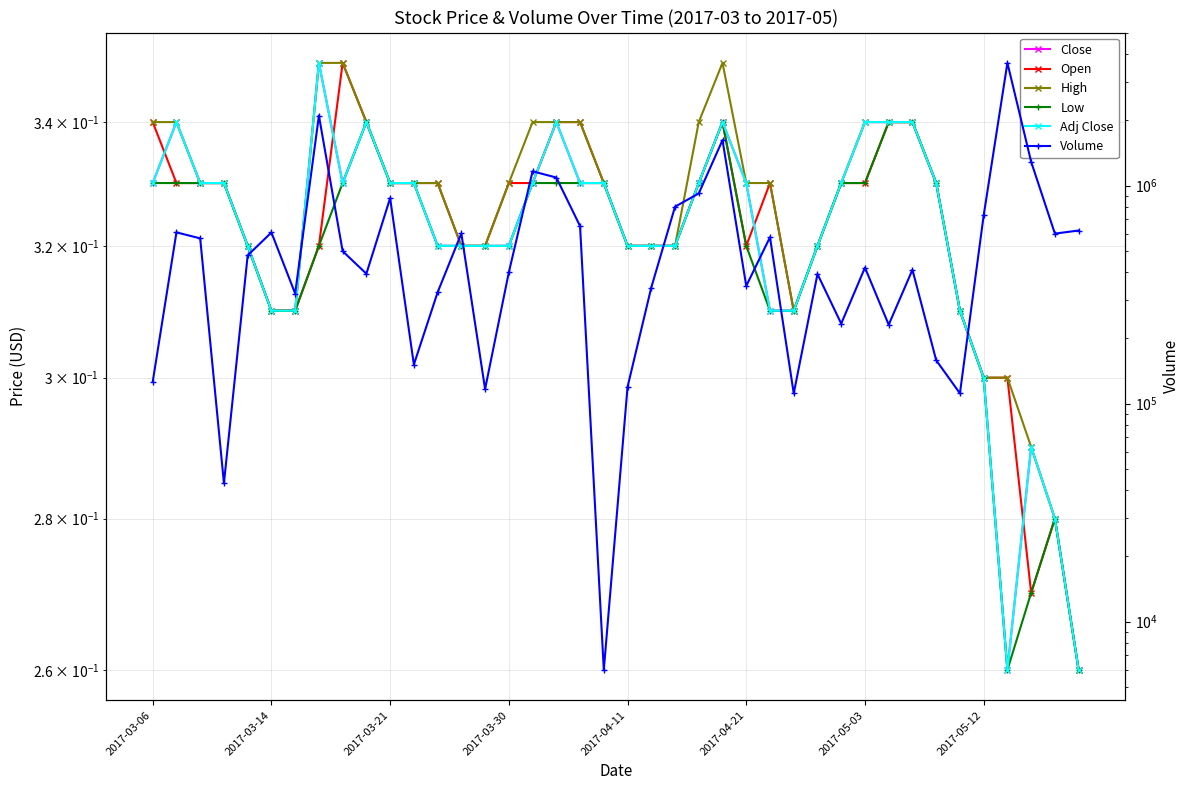

What is the maximum value for Adj Close?

0.3